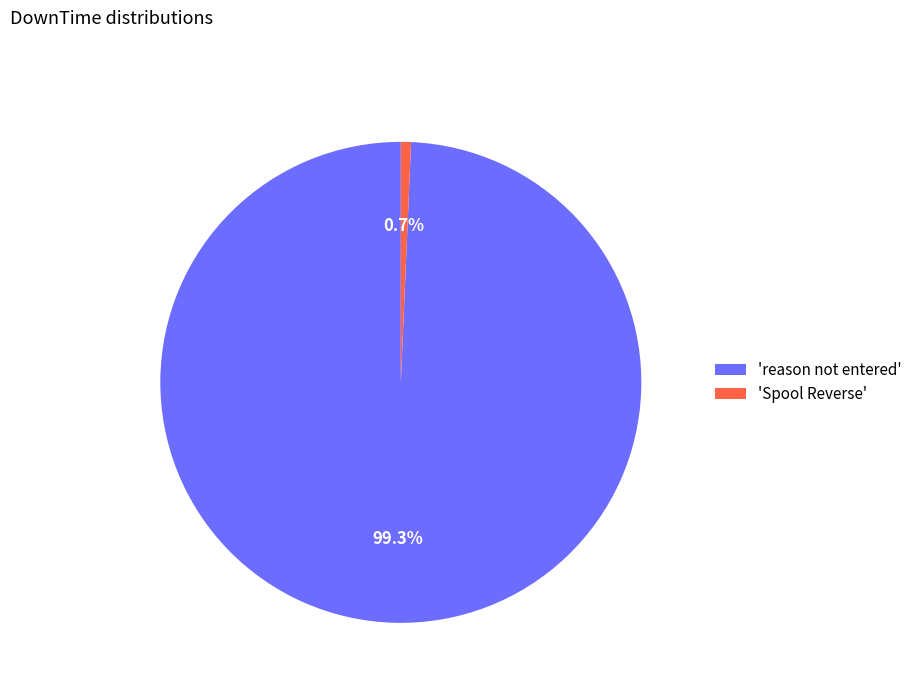

Is 'reason not entered' the majority of the pie?

Yes